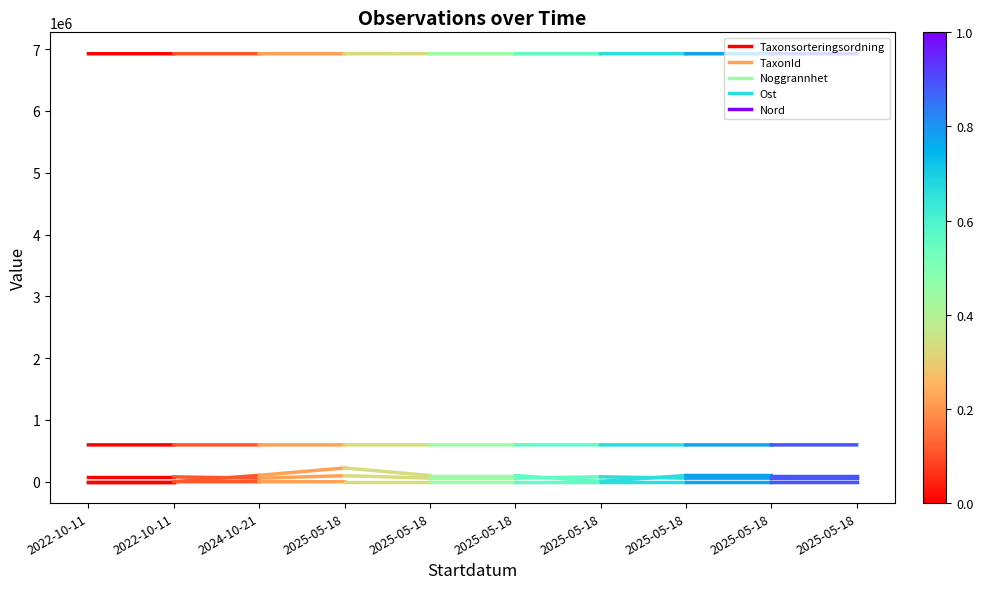

At how many categories does at least one series exceed 2810096?

2